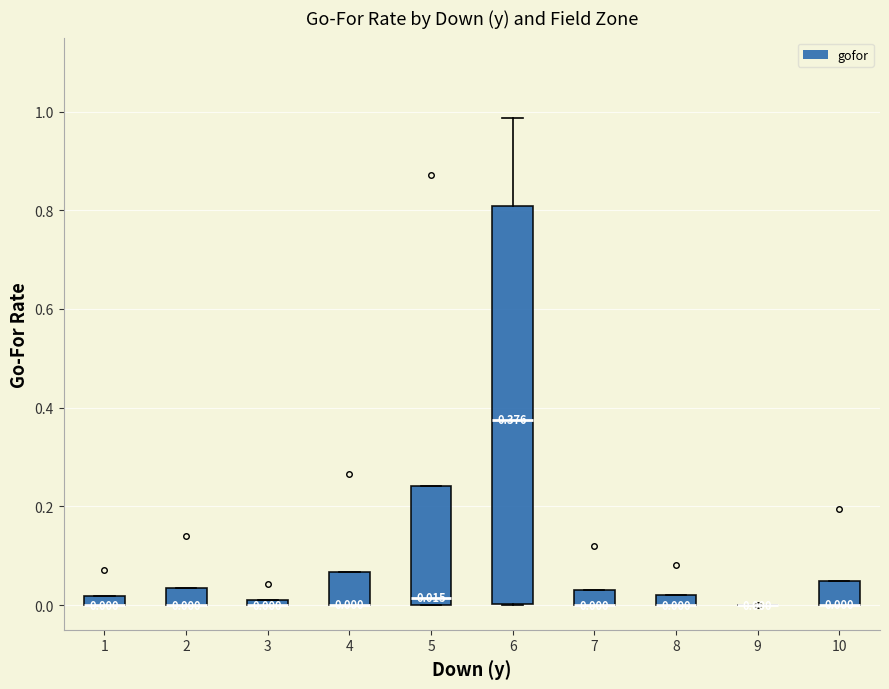

Which box is the tallest, from its lower edge to its upper edge?

6